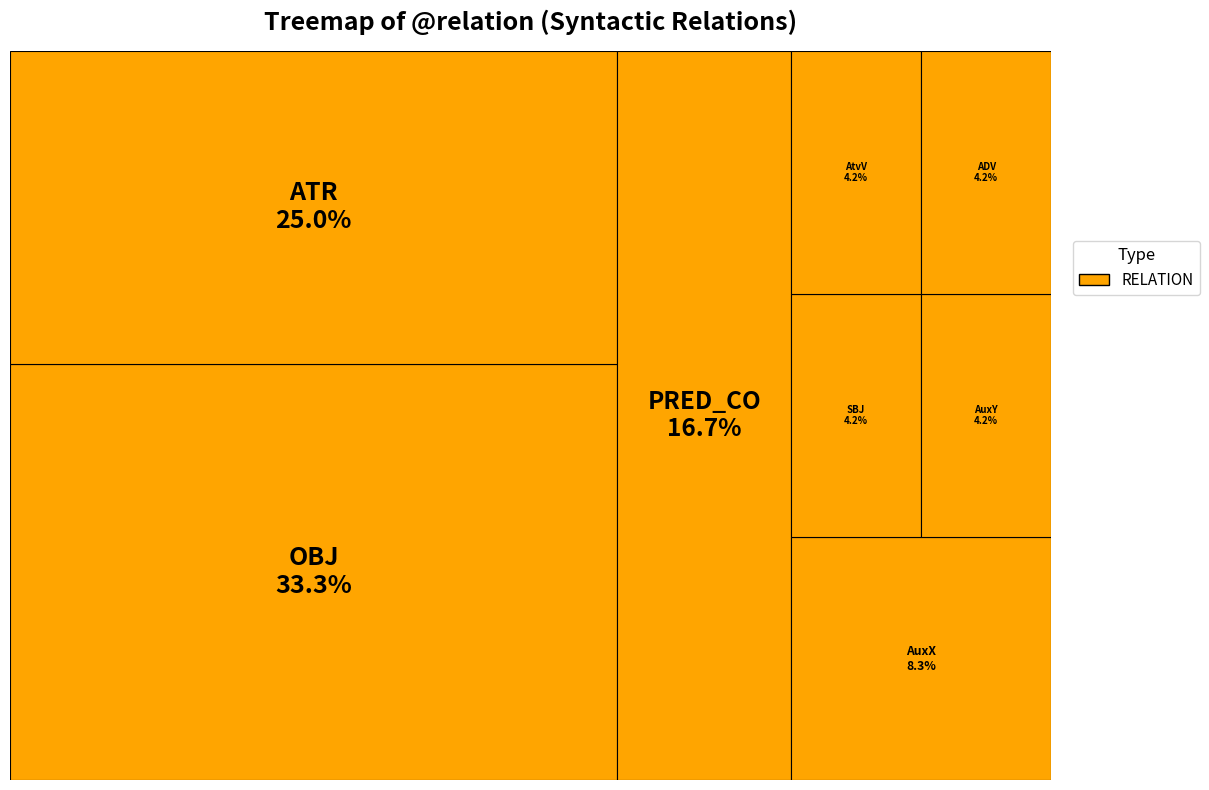

How many segments does this pie chart have?

8